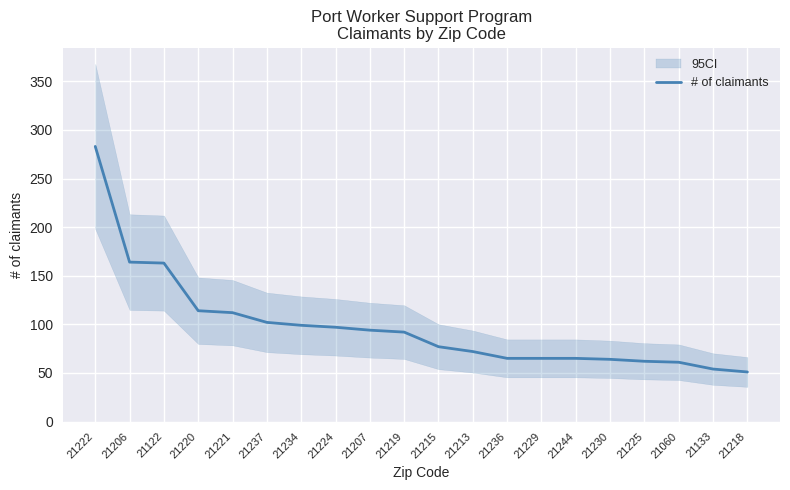

Is it true that the value at 21225 is 86?

False